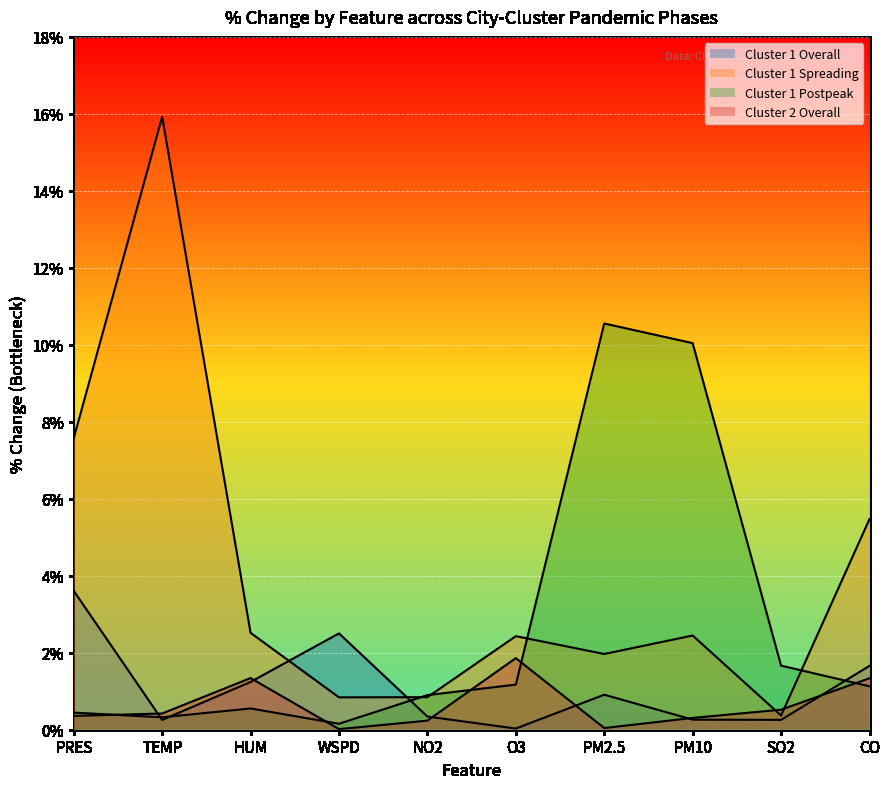

Is the value of Cluster 1 Postpeak at O3 greater than the value of Cluster 2 Overall at PRES?

Yes